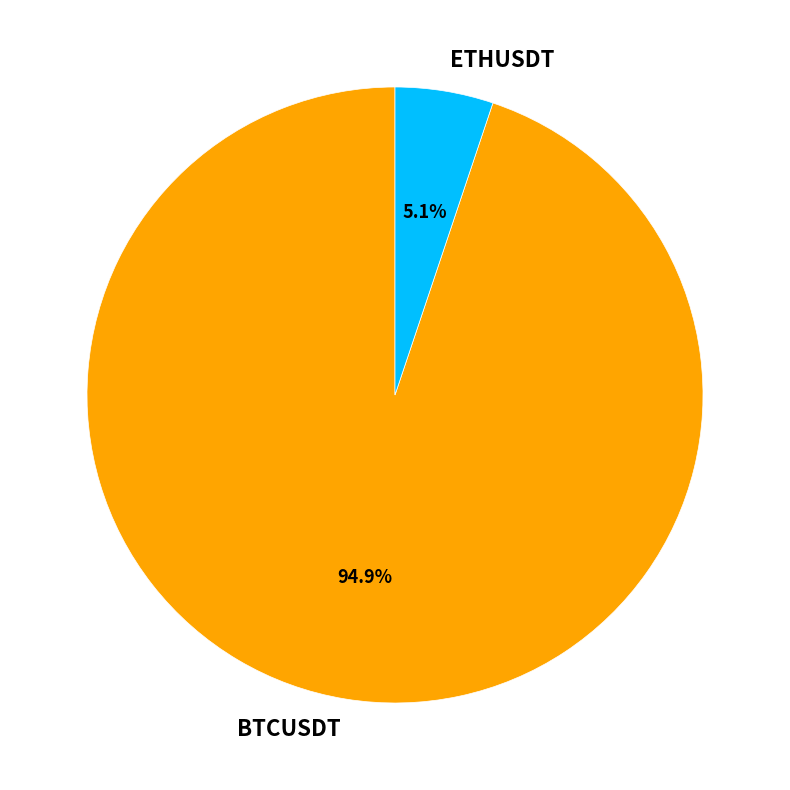

Between BTCUSDT and ETHUSDT, which is larger?

BTCUSDT